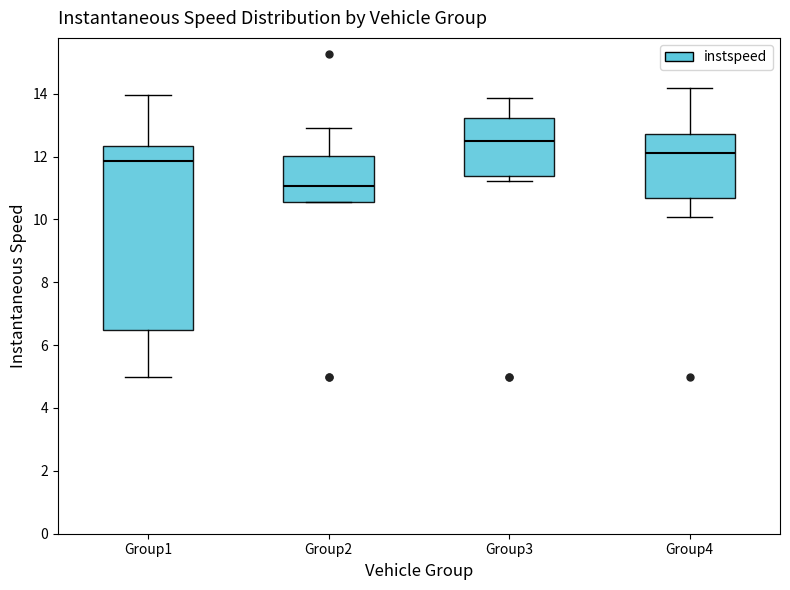

Comparing the boxes themselves (not the whiskers), which one is the tallest?

Group1